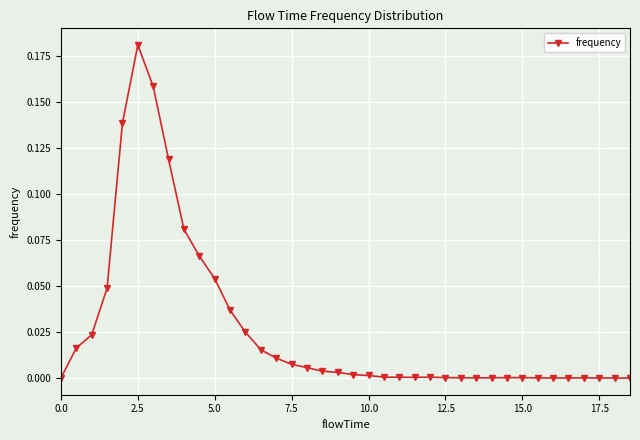

What is the sum of all values?

1.0